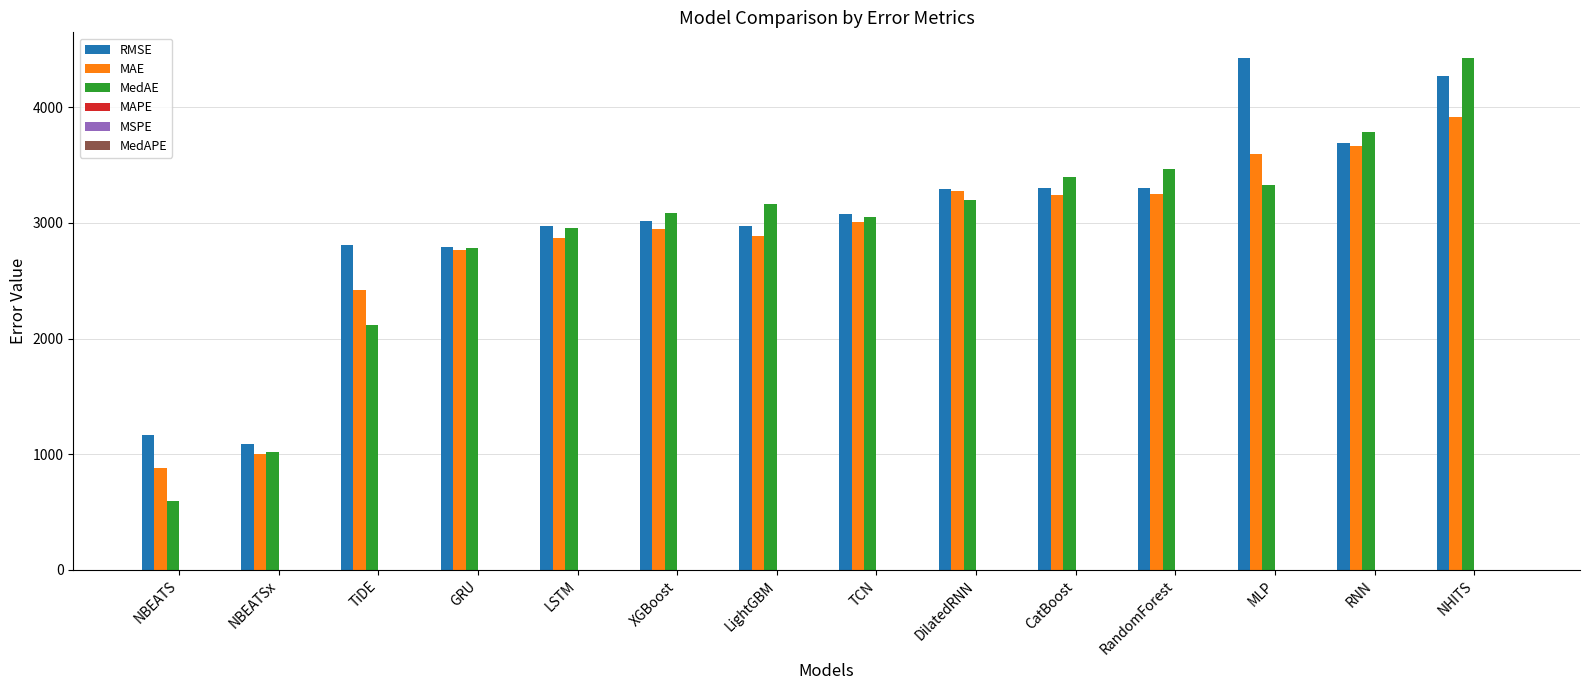

The value of RMSE at NBEATS is 1169.1. True or false?

True